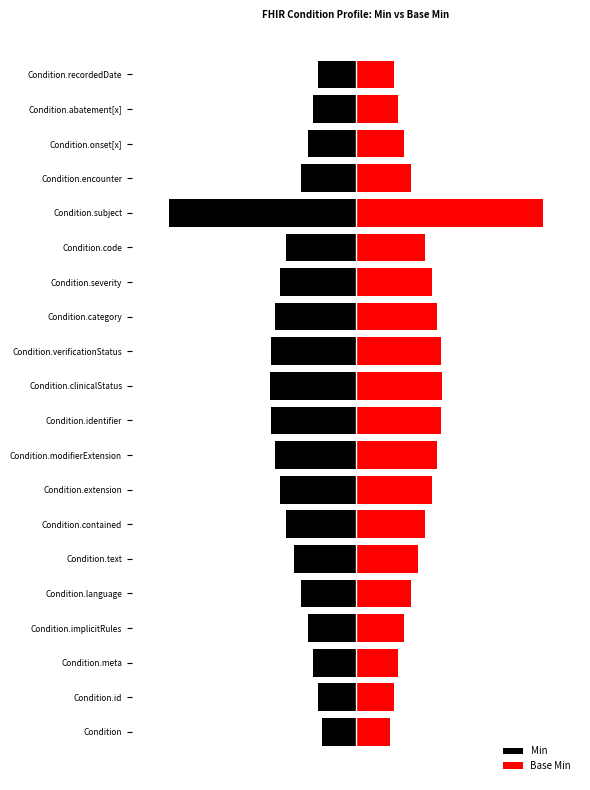

What is the maximum value shown in the chart?

8.7